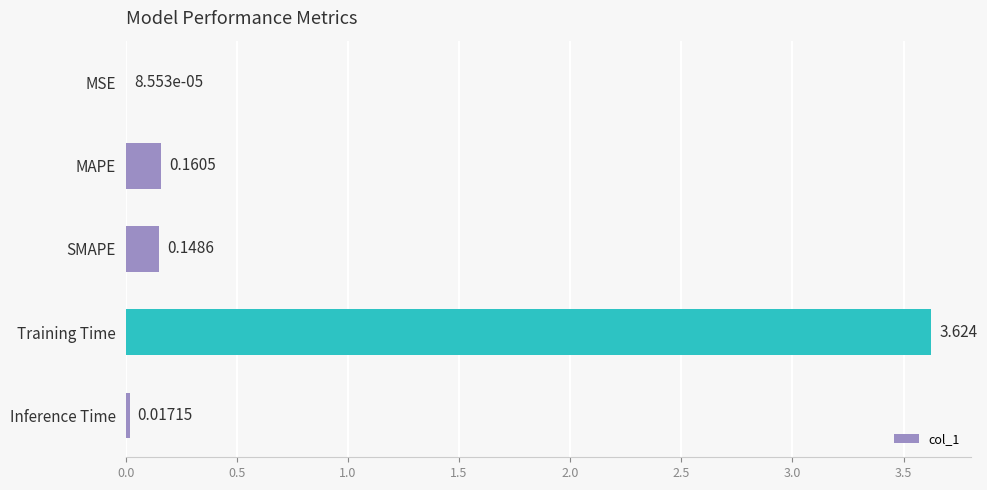

Which has a higher value, MSE or Training Time?

Training Time